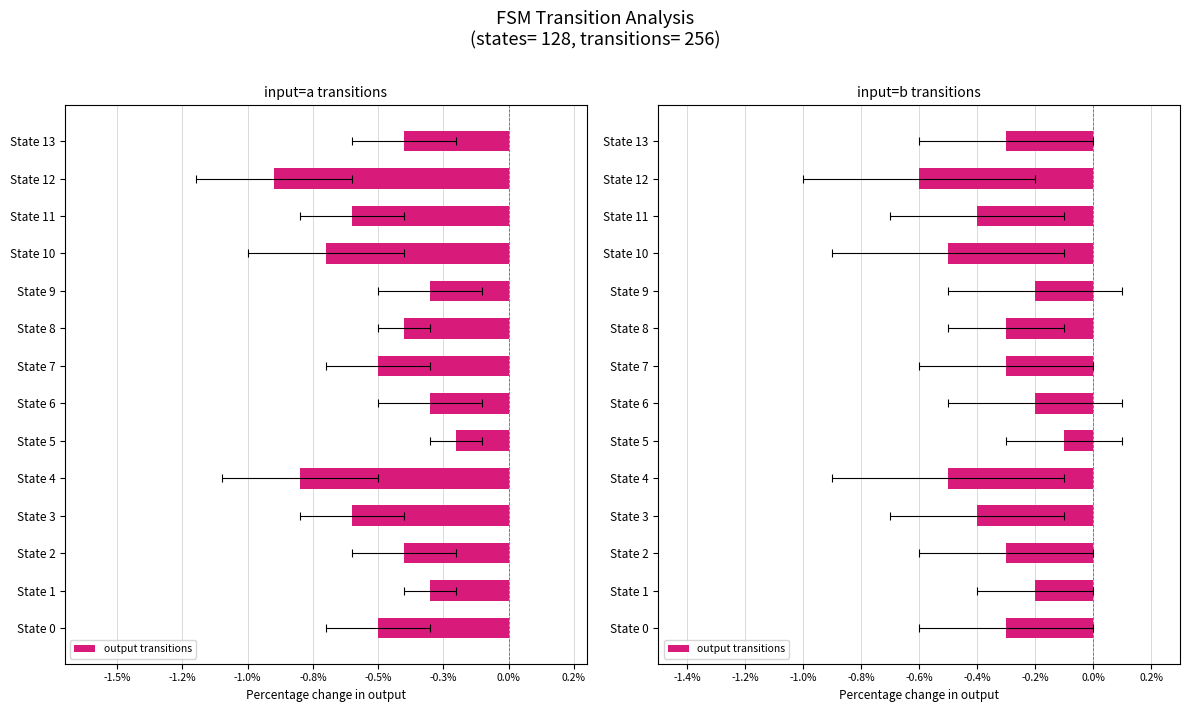

How many data points does each series have?

14